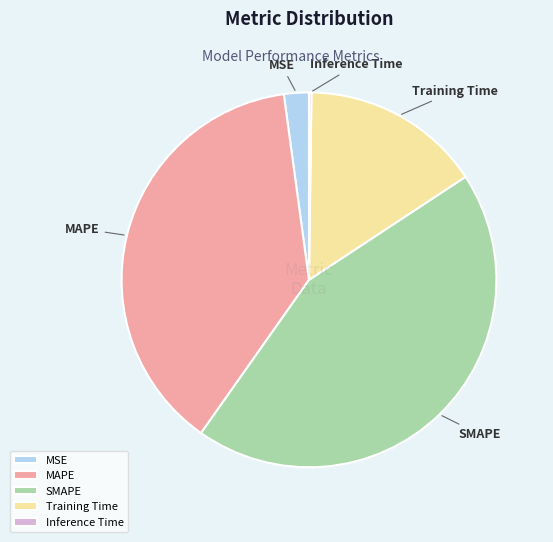

Which has a higher value, Training Time or MSE?

Training Time